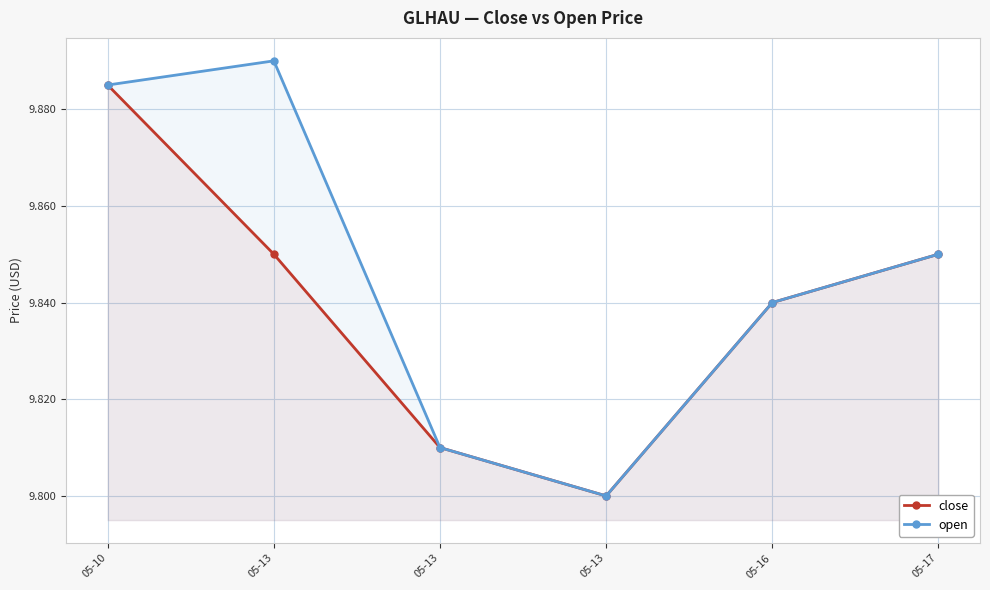

What is the highest value of the close series?

9.9